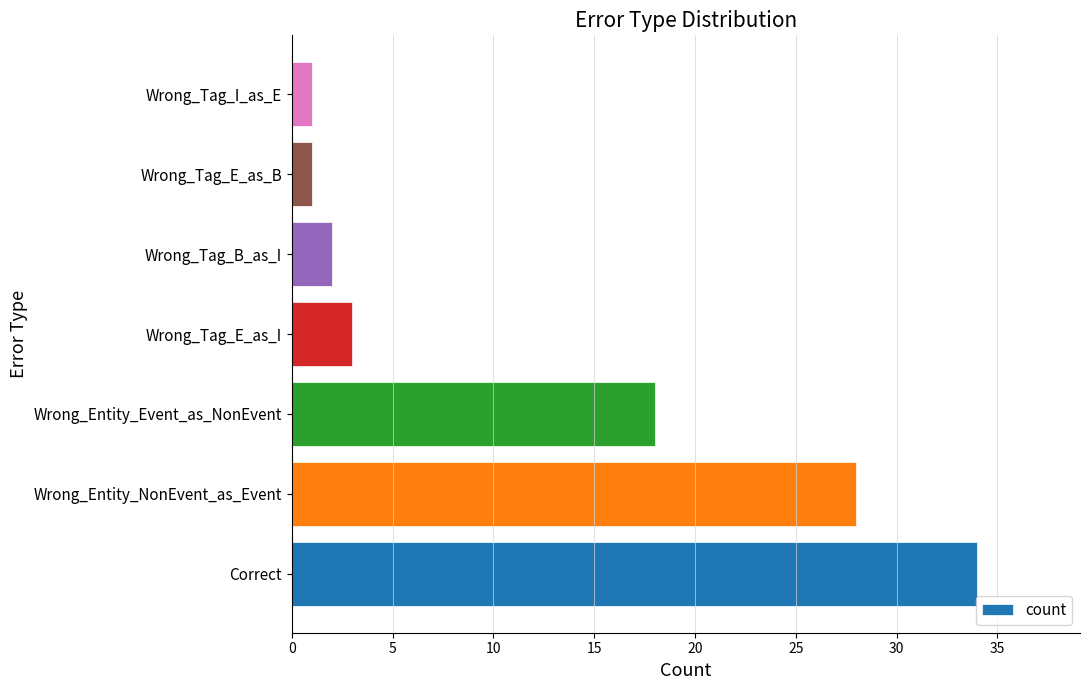

What is the ratio of the value at Wrong_Tag_E_as_B to the value at Wrong_Tag_E_as_I?

0.3